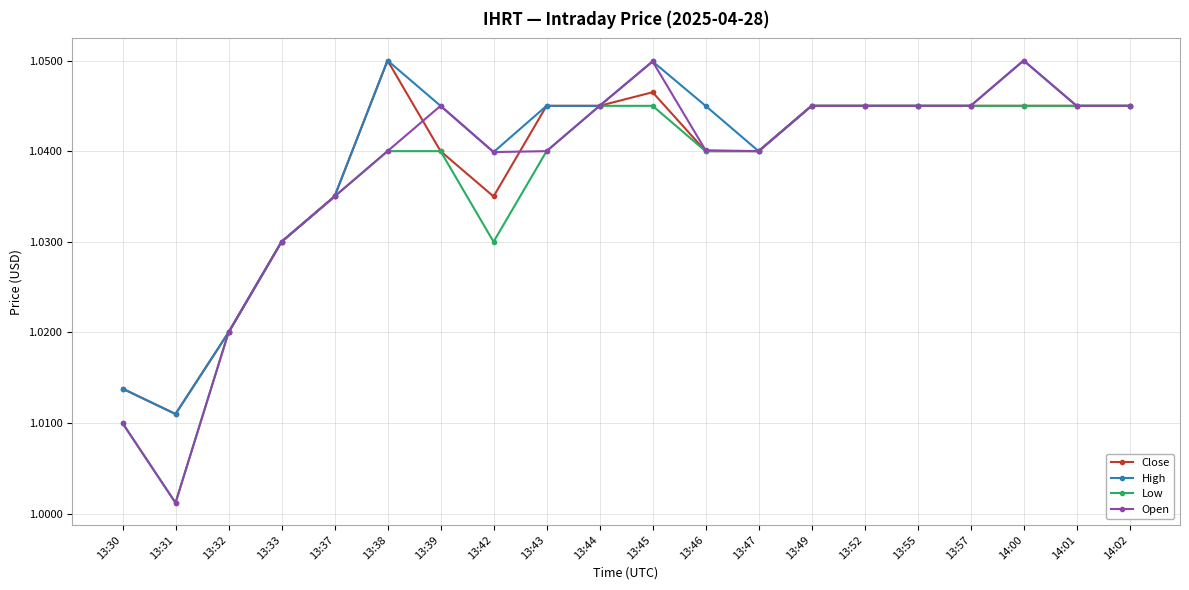

Which category has the lowest value across all series?

13:31